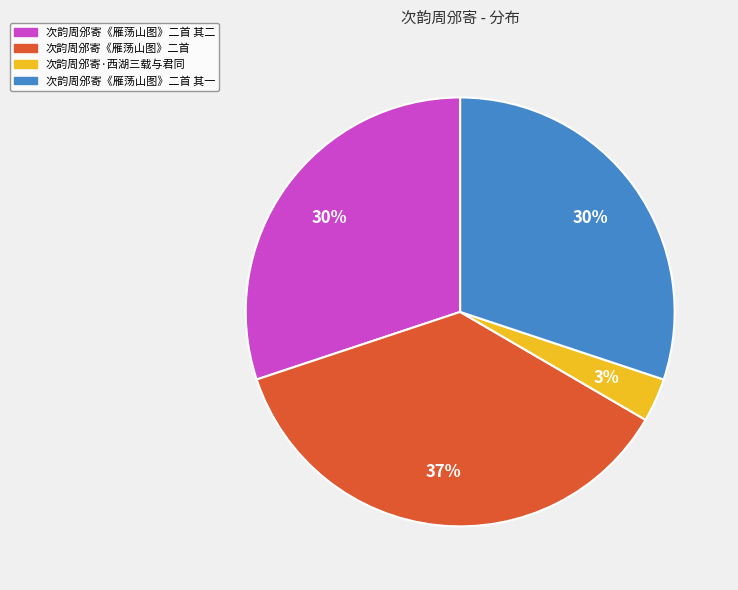

To the nearest percent, what percentage of the pie is 次韵周邠寄《雁荡山图》二首 其一?

30%